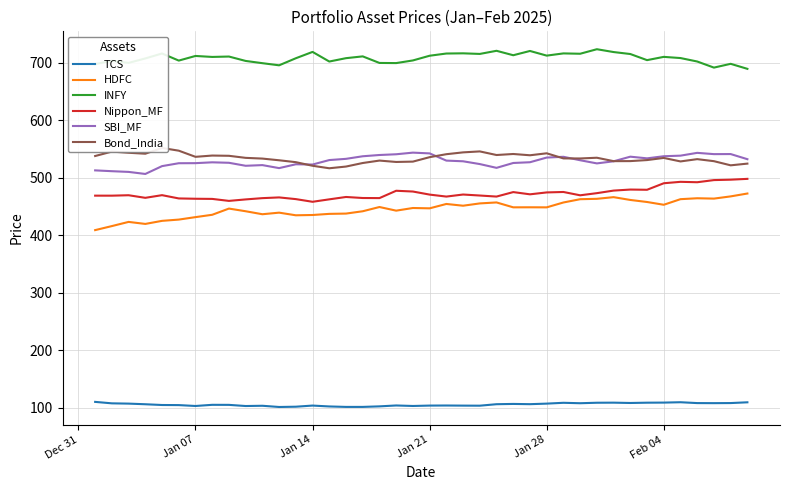

True or false: INFY and TCS intersect in this chart.

False